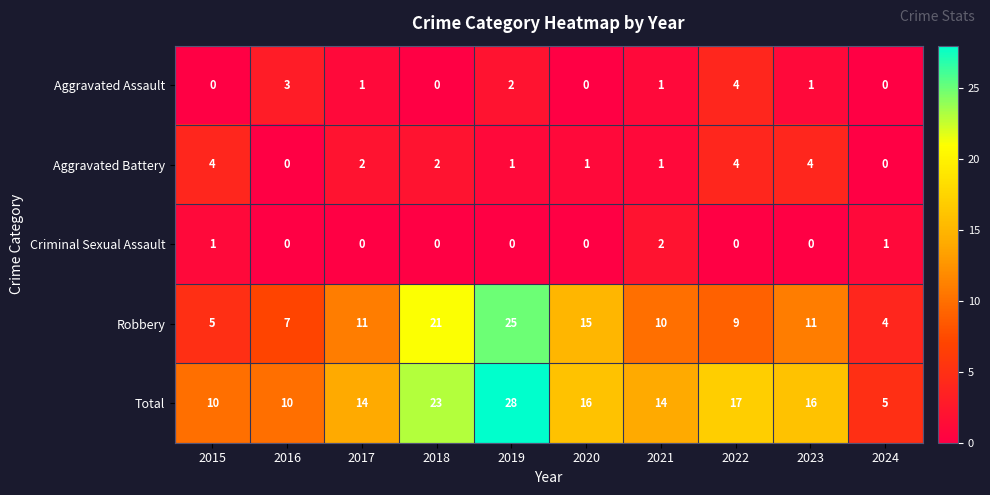

Count the Aggravated Assault values in the range 0 to 2.

8